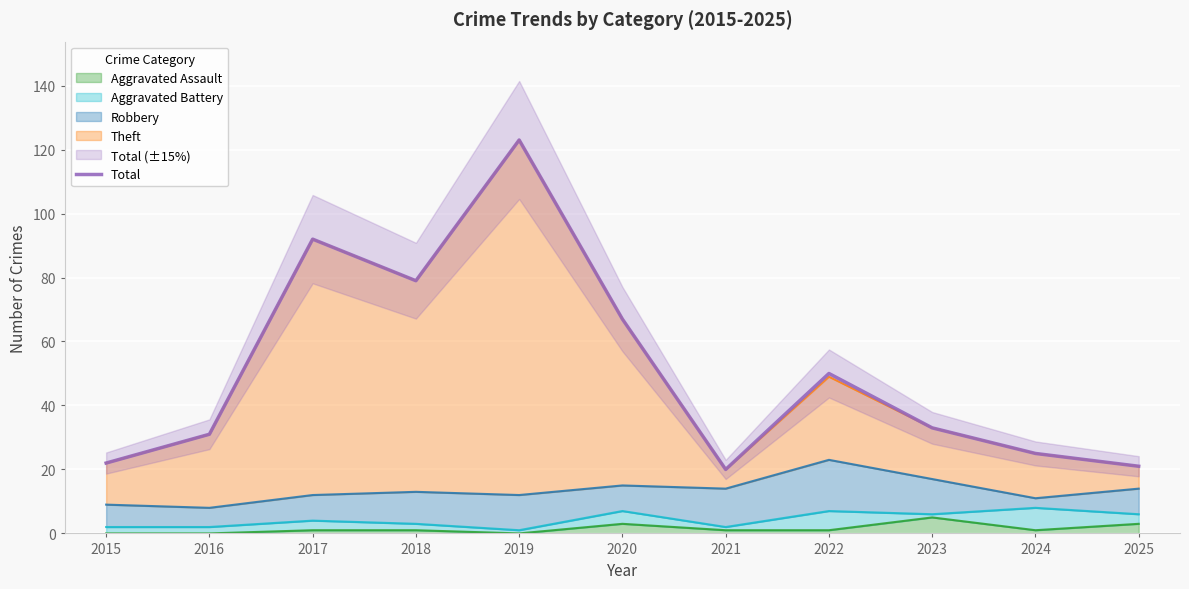

How many interior local peaks (higher than both neighbors) does the data have?

3